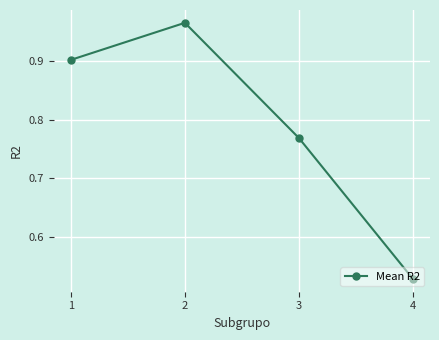

Does the chart display data point markers on the line(s)?

Yes